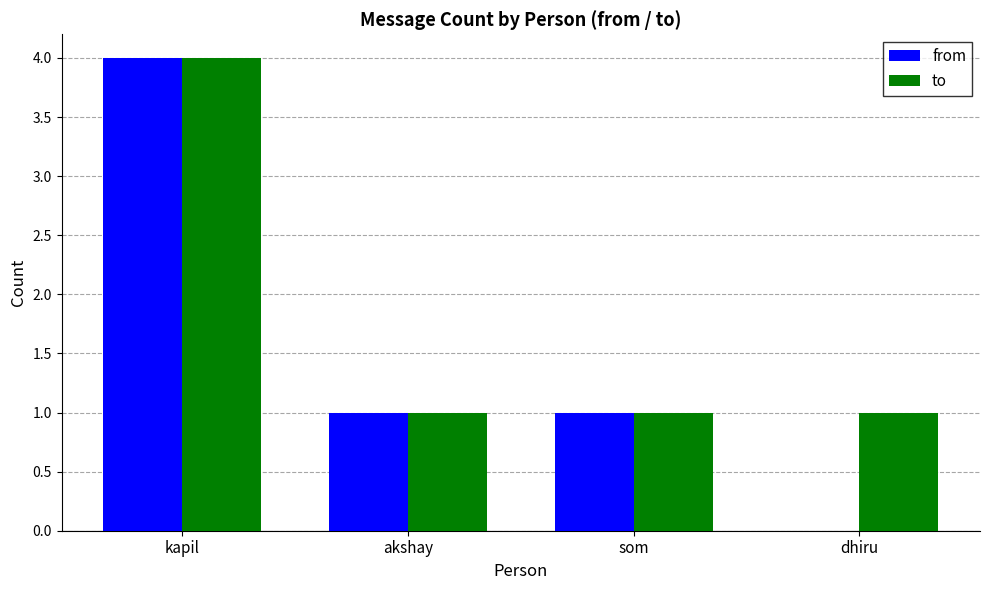

The to series shows 6 at kapil. True or false?

False